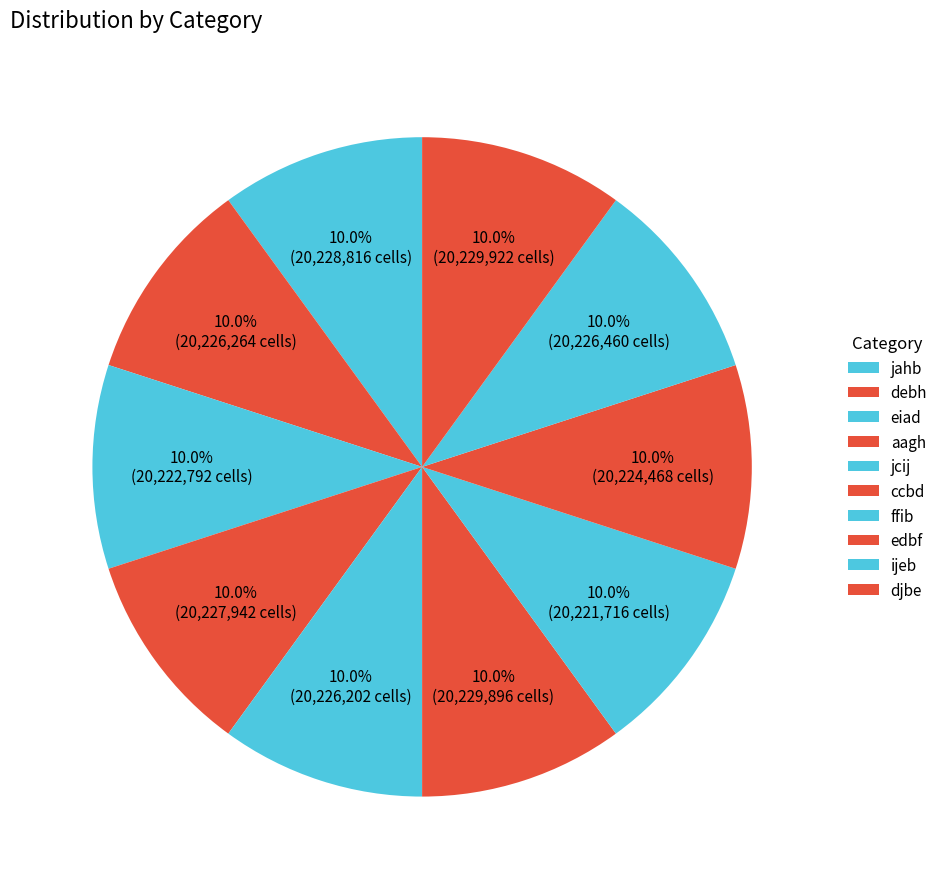

The ijeb slice represents 10% of the pie. True or false?

True